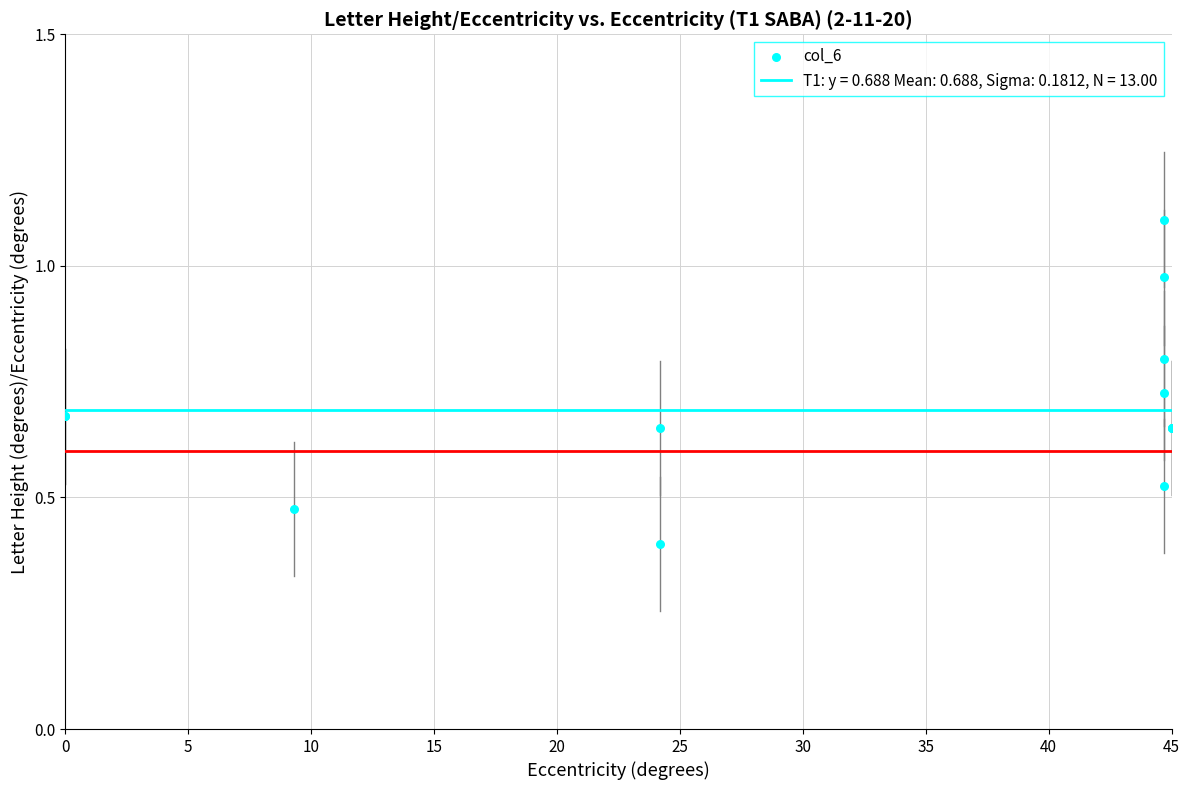

What Y value in the scatter plot is closest to 0?

0.4